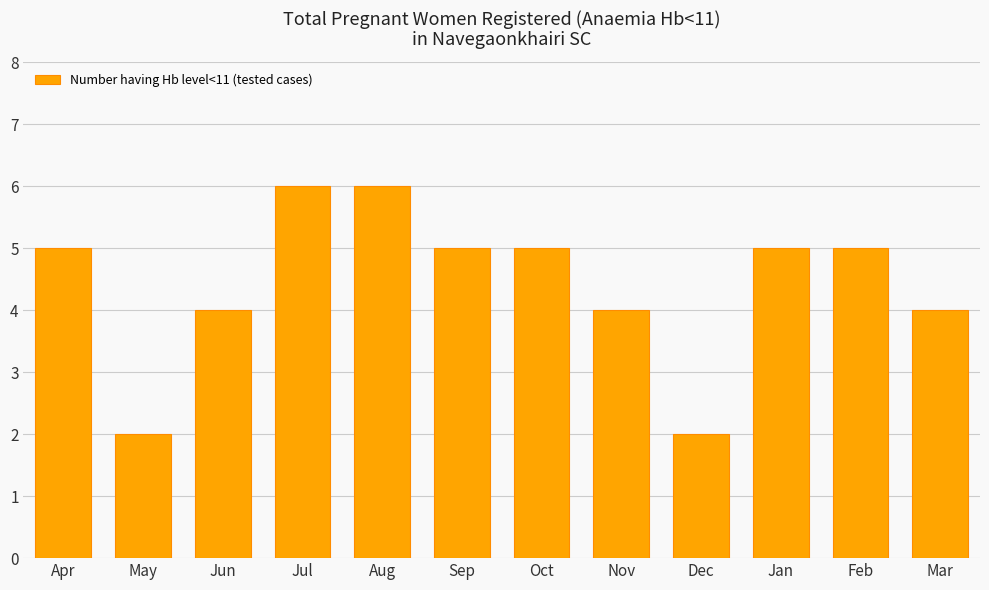

What is the label of the 4th bar from the right?

Dec